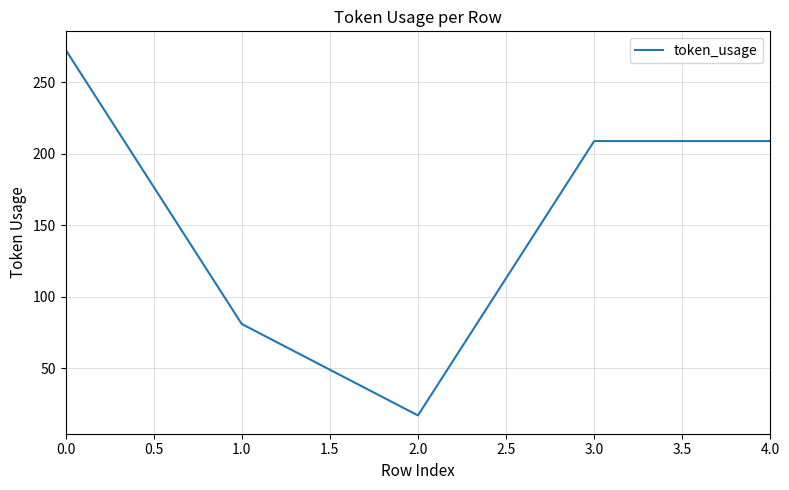

Approximately how many times larger is the value at 3.0 compared to 0.0?

0.8